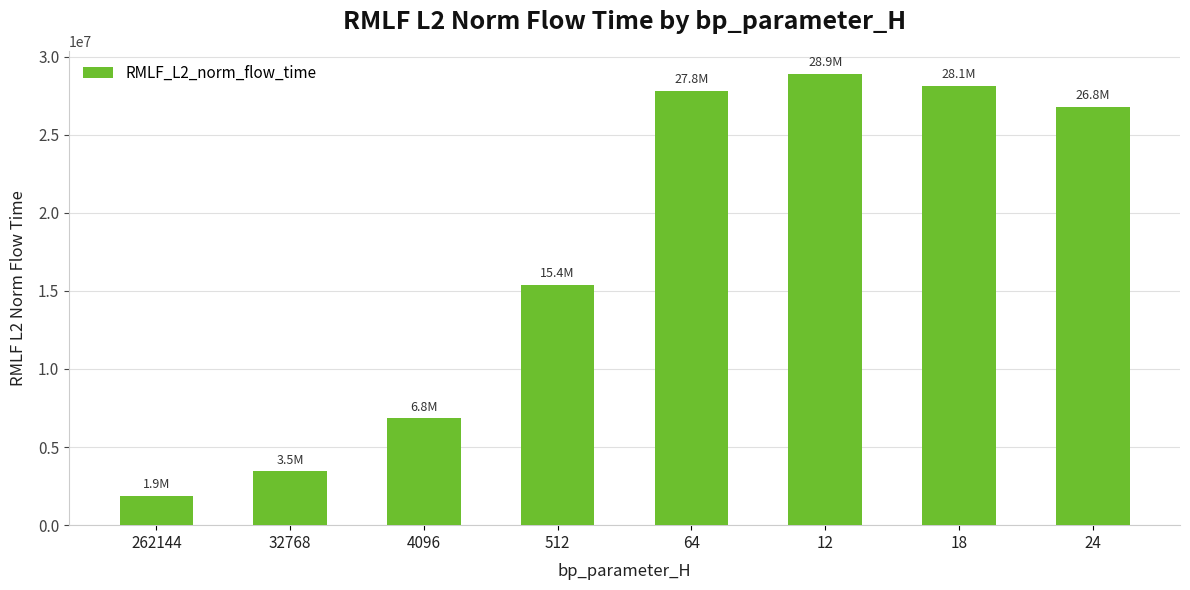

Is it true that the value at 24 is 26780841.5?

True